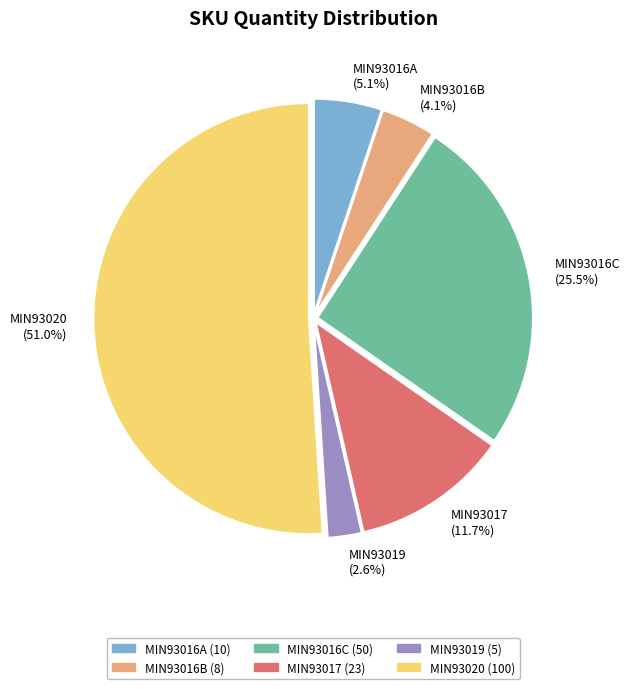

What is the majority slice?

MIN93020